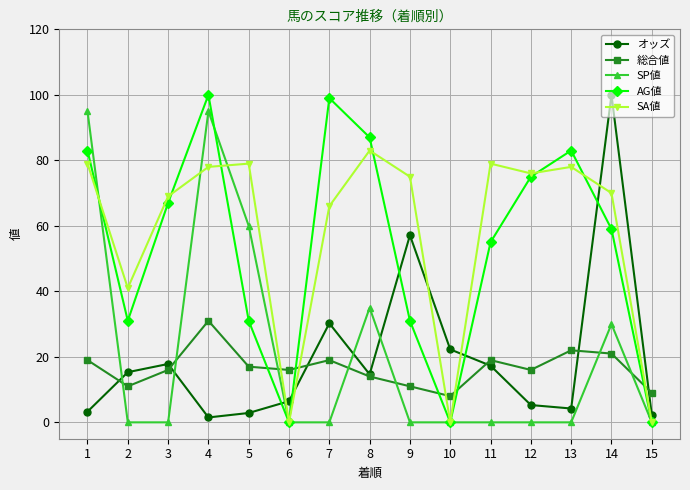

Which series has the largest range (max minus min)?

AG値